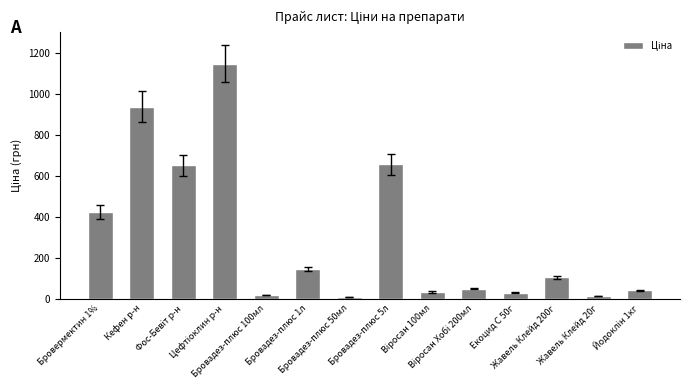

What is the value of the 11th bar from the left?

29.5